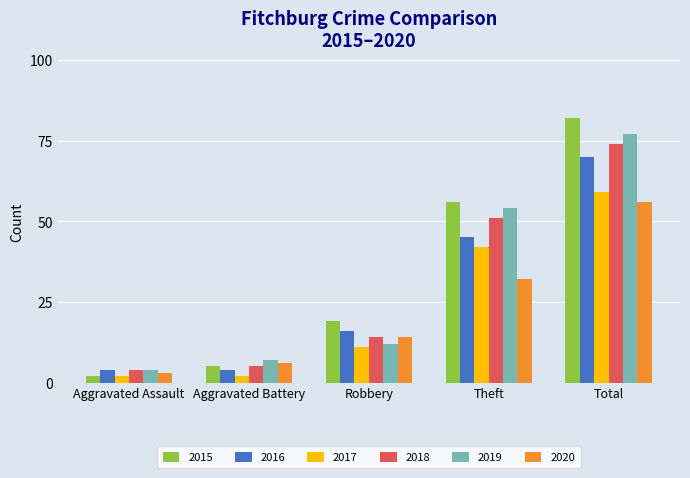

What is the difference between the 2016 values at Robbery and Theft?

29